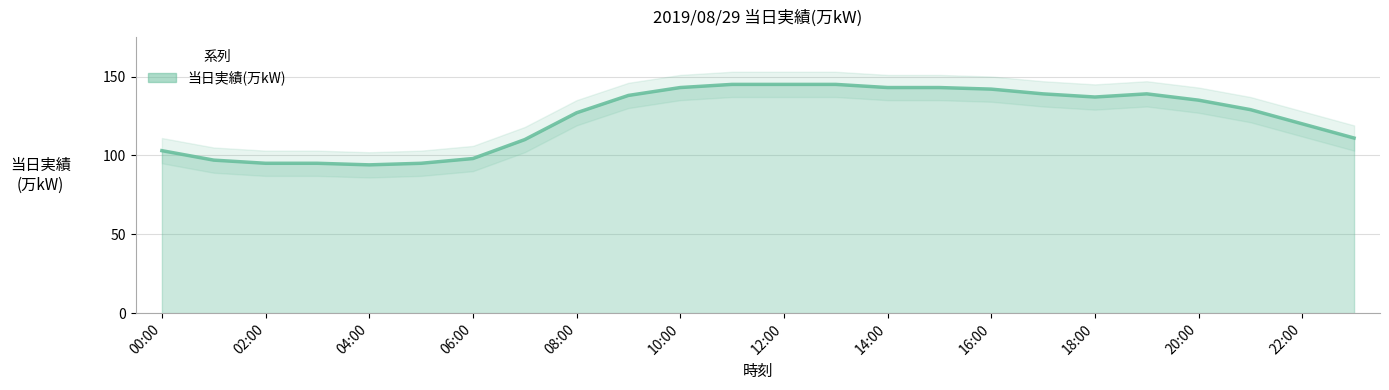

What is the value of the 15th point from the left?

143